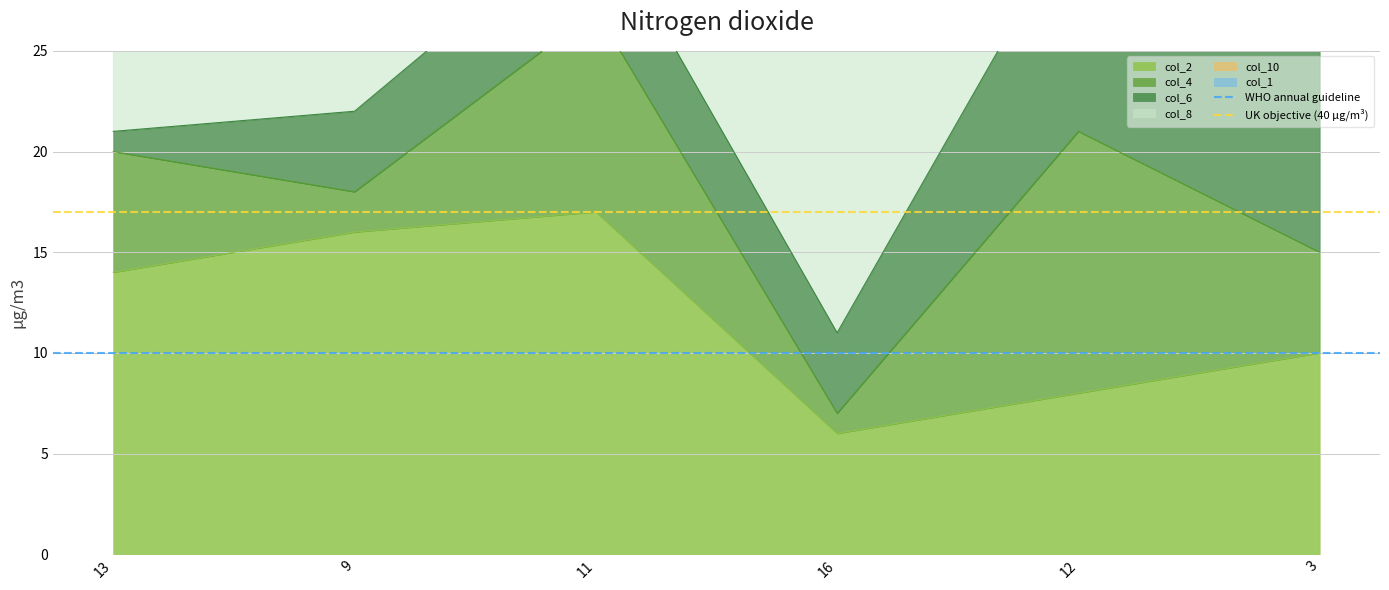

Which category has the lowest value in the col_2 series?

16